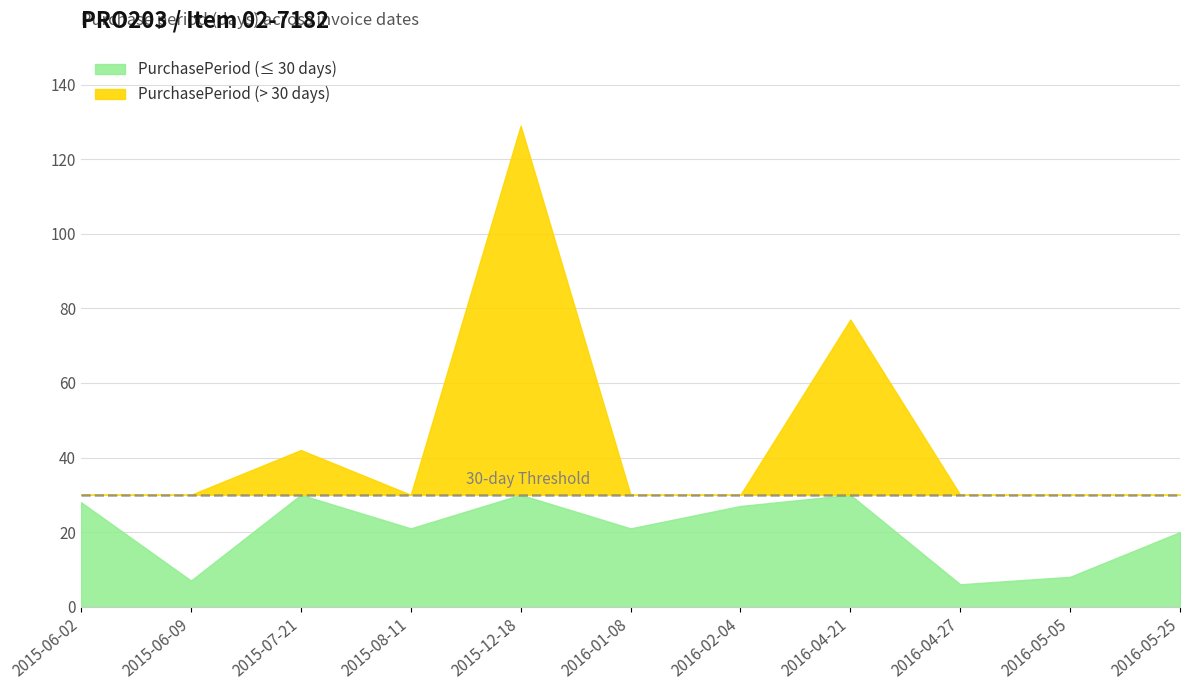

What is the sum of all values?

386